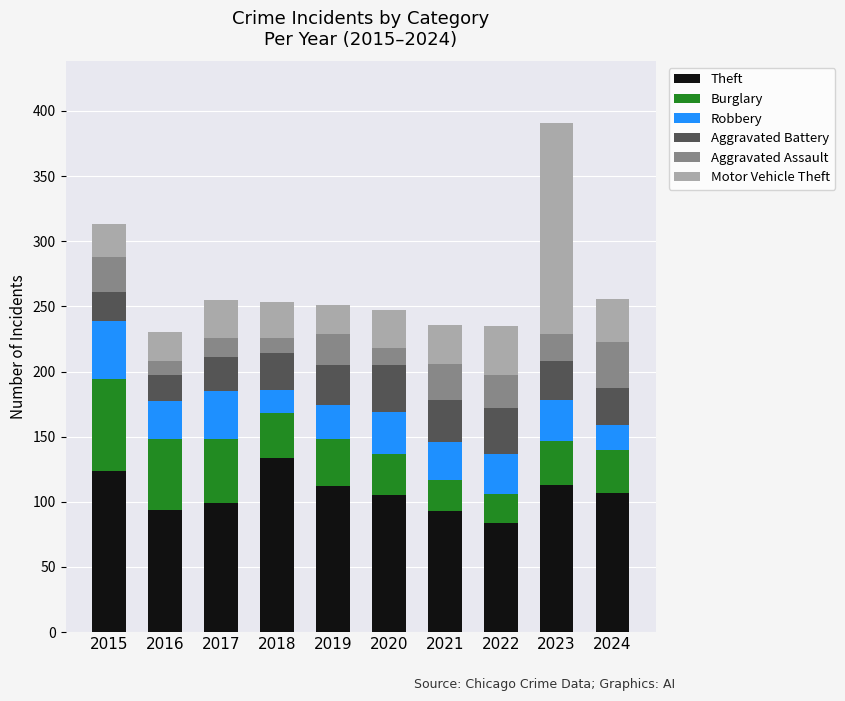

What is the total value across all series at 2016?

230